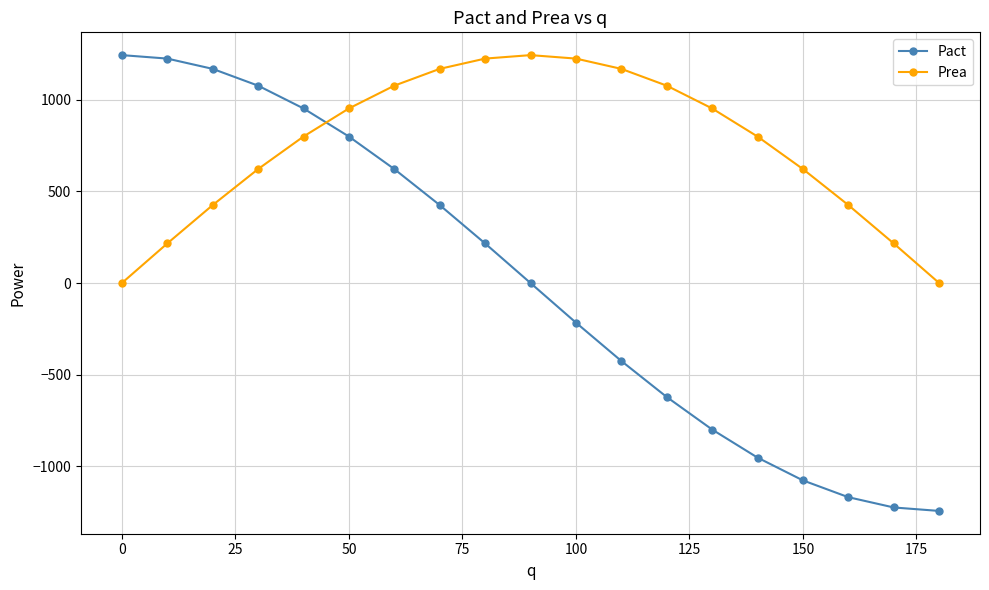

True or false: Prea has more than 2 points higher than both neighbors.

False